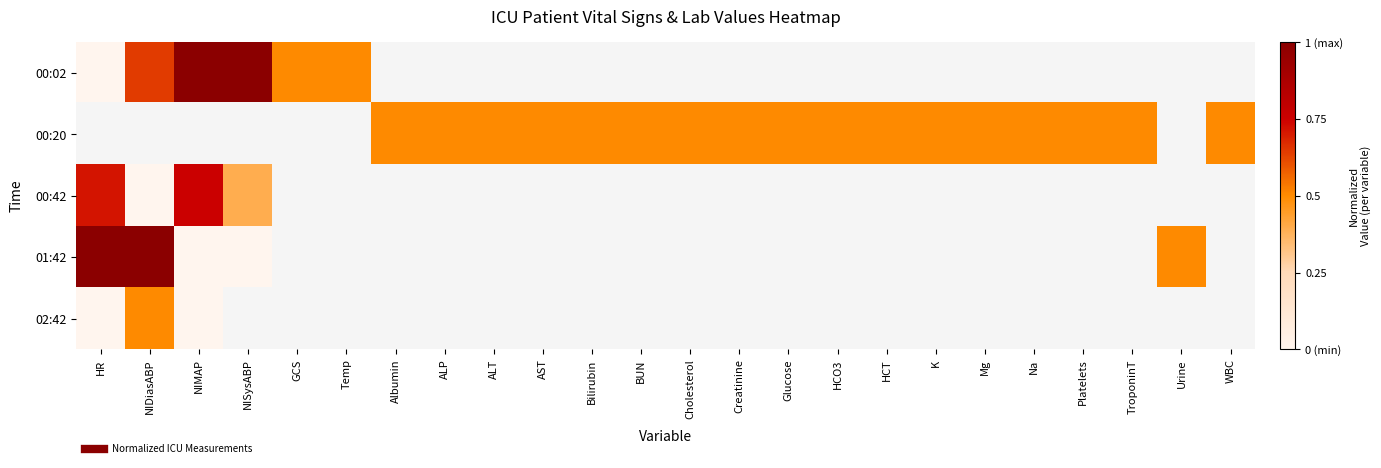

How many categories are shown in the chart?

24